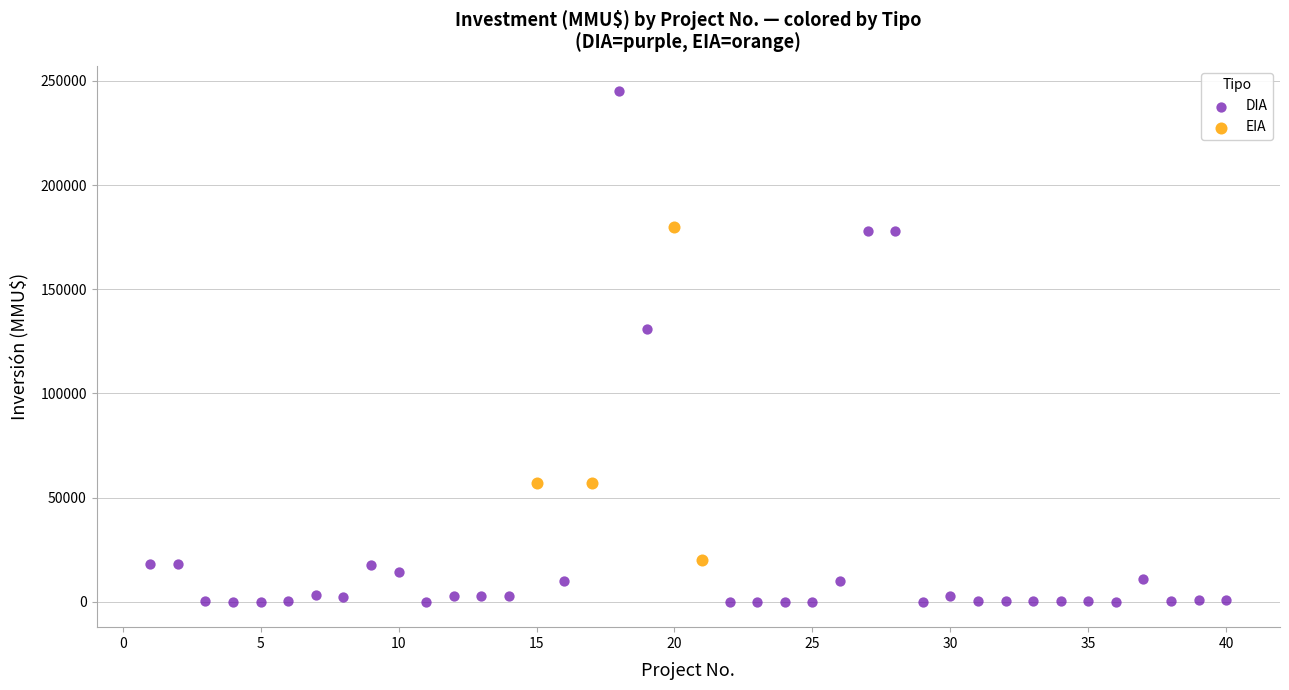

Which series reaches the maximum Y coordinate?

DIA